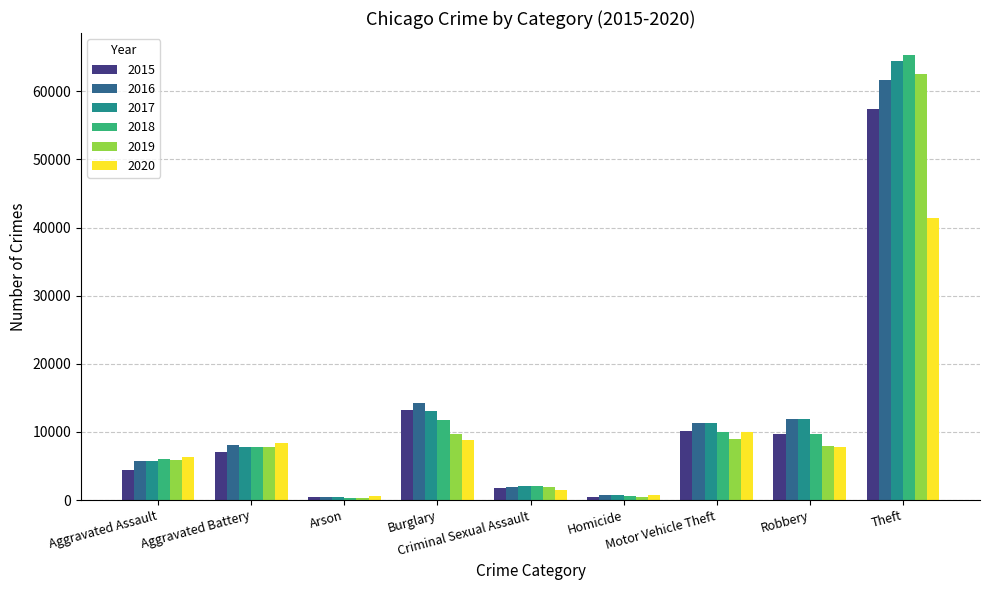

Which series has the widest spread of values?

2018